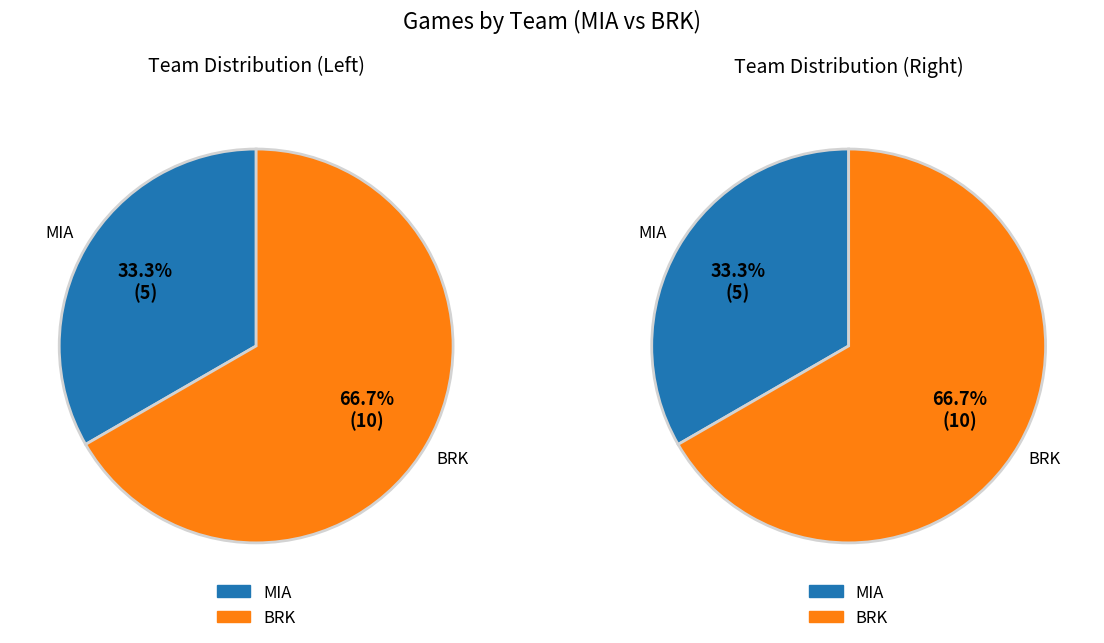

Rank the categories by value from highest to lowest.

BRK, MIA